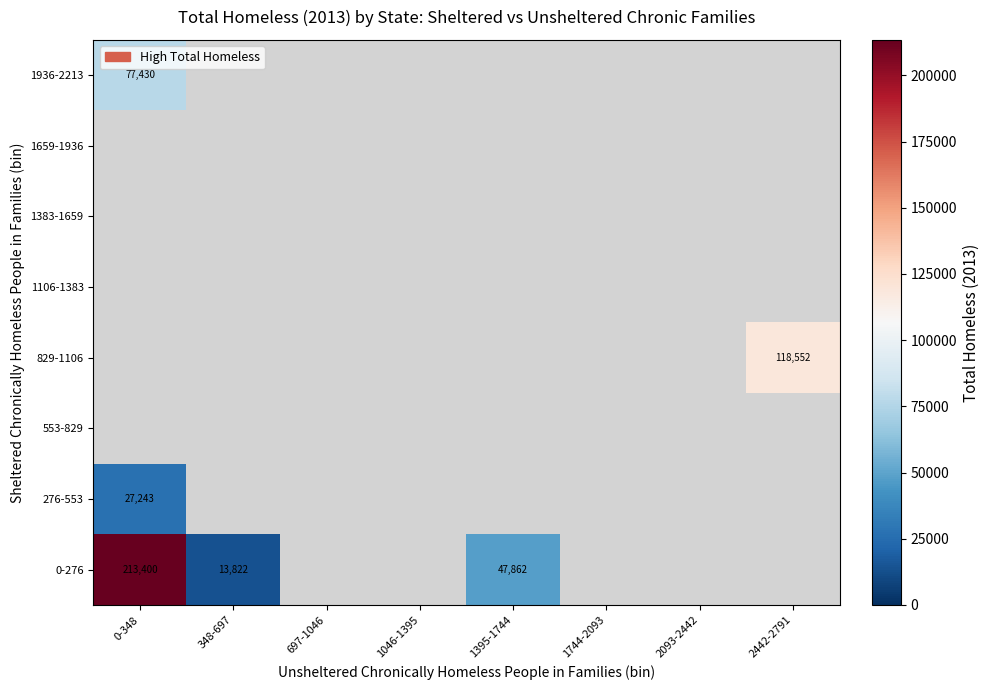

True or false: 0-276 has a value of 47862 at 1395-1744.

True